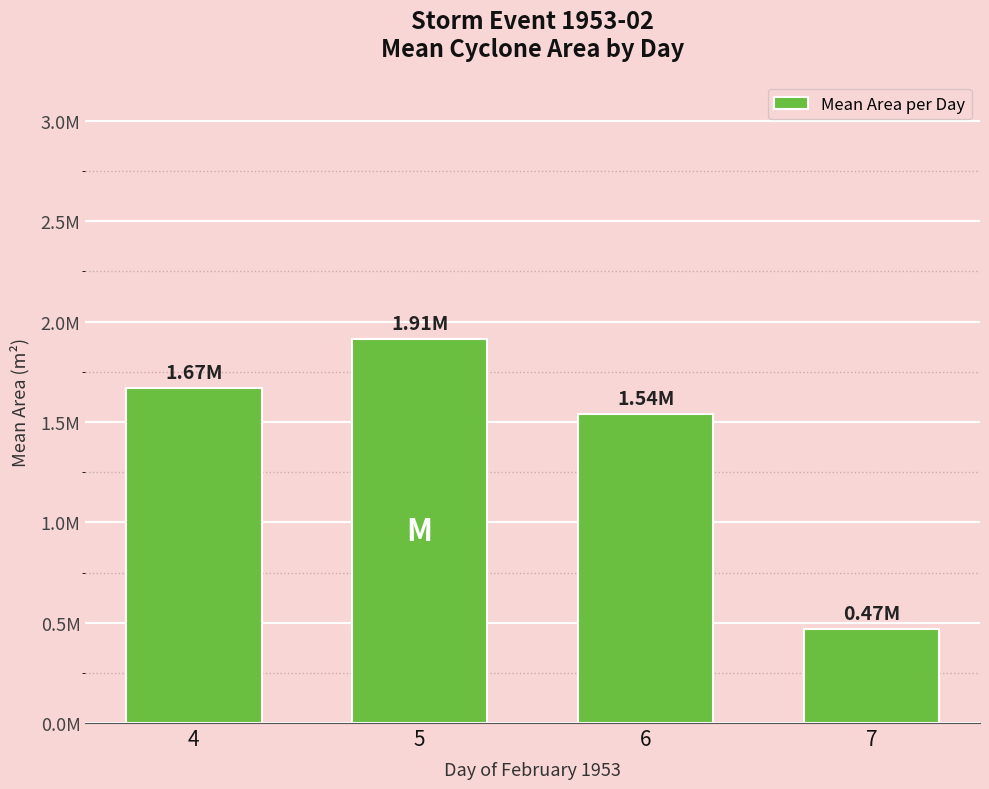

Are the bars horizontal?

No